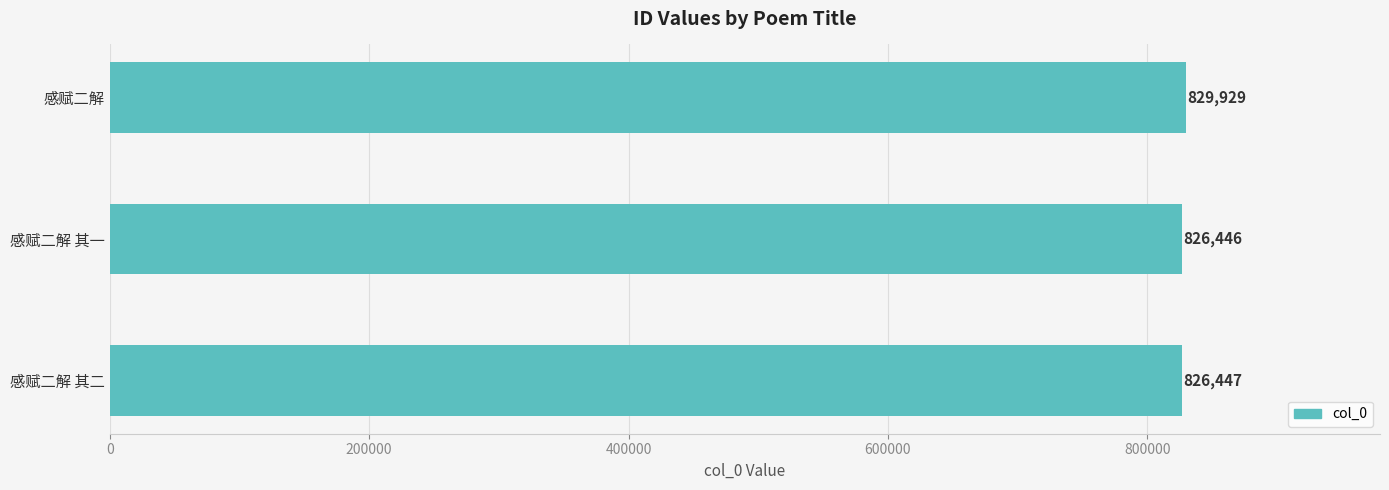

How many data points does each series have?

3